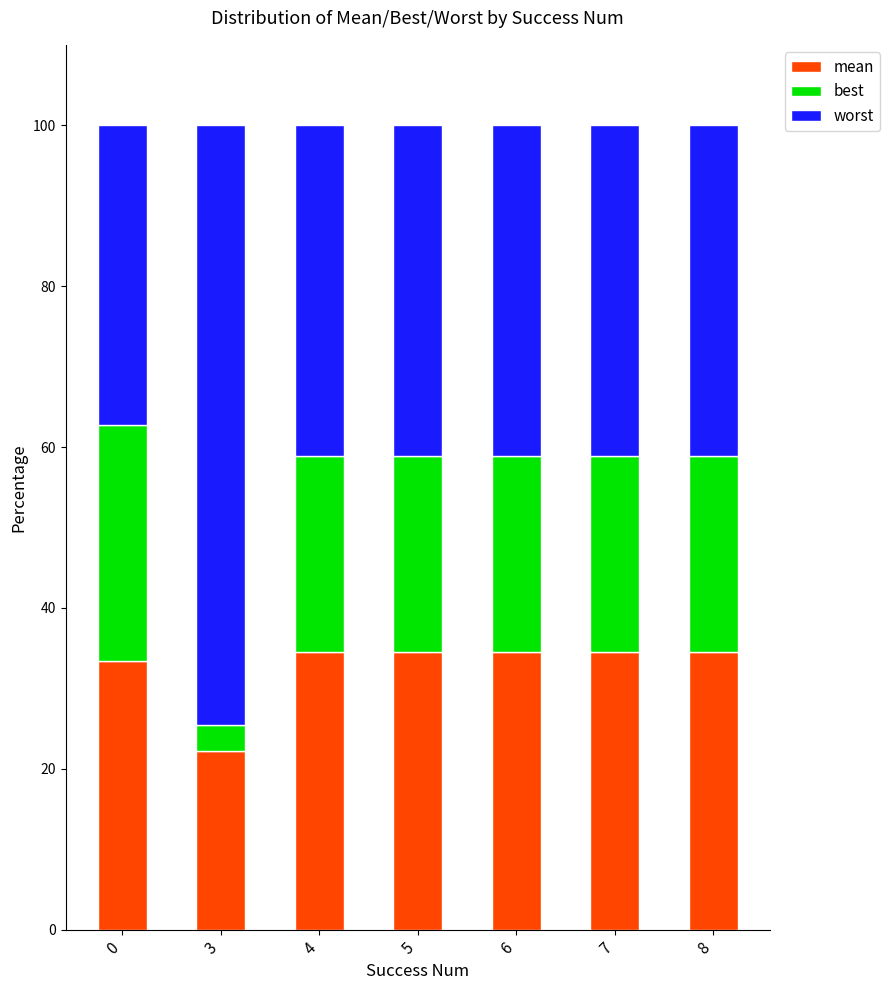

What is the maximum value for mean?

34.5